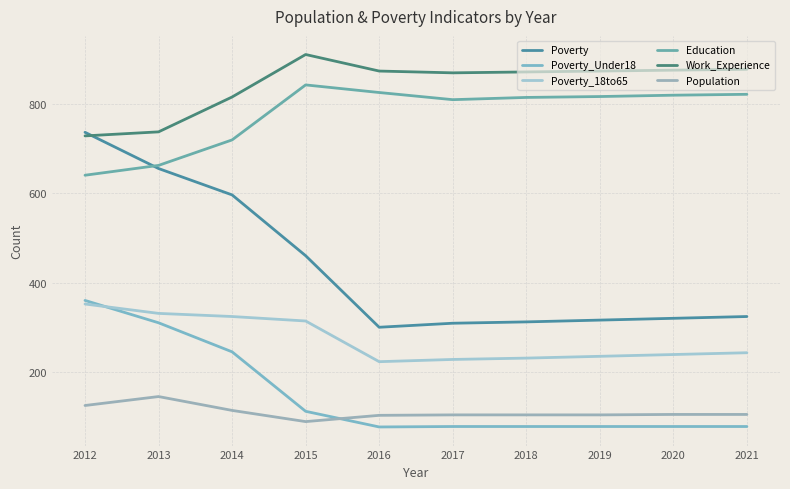

At which label does Poverty_18to65 reach its peak?

2012